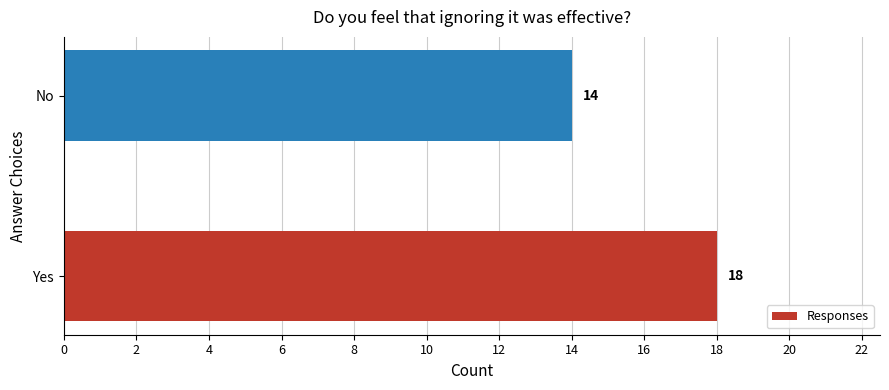

Count the values in the range 14 to 18.

2